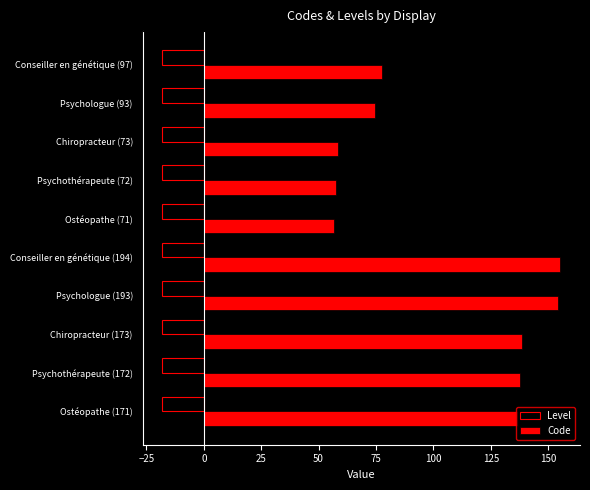

What is the maximum value for Code?

155.2